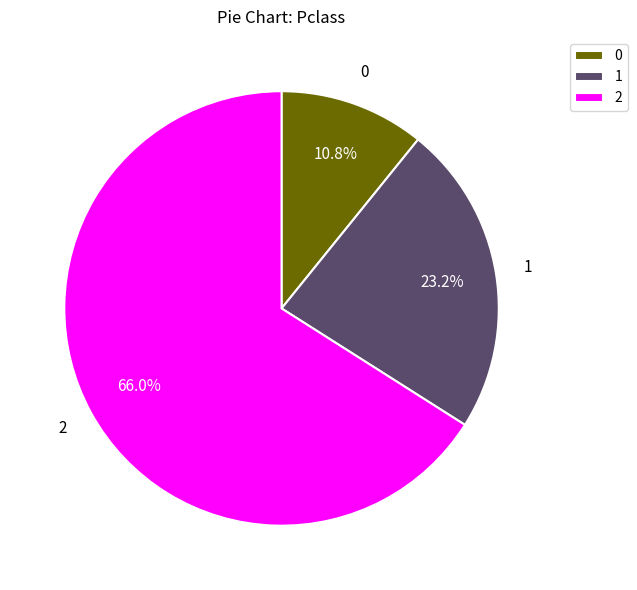

To the nearest percent, what percentage of the pie is 2?

66%